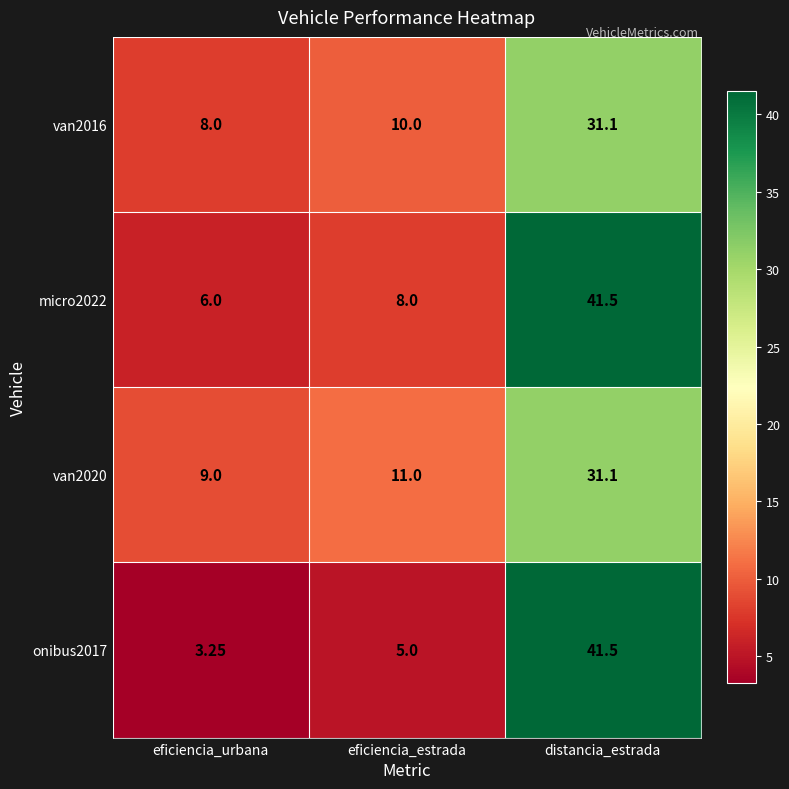

Where is van2020 nearest to the value 20?

eficiencia_estrada